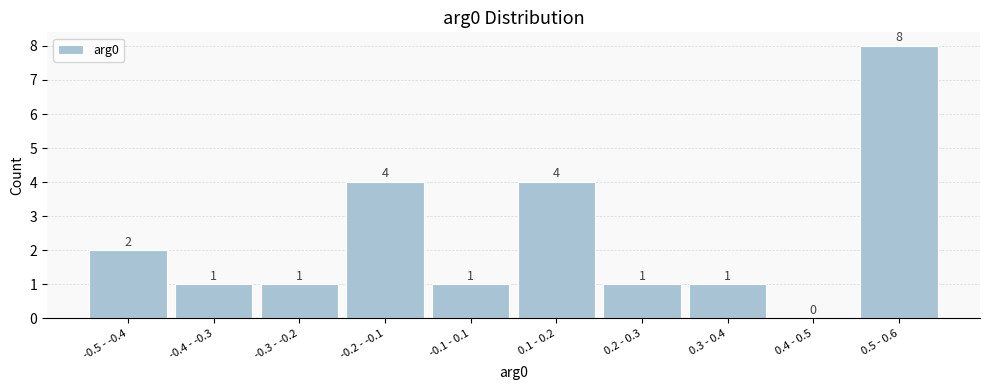

Reading right to left, extract all data points from this chart.

0.5 - 0.6=8	0.4 - 0.5=0	0.3 - 0.4=1	0.2 - 0.3=1	0.1 - 0.2=4	-0.1 - 0.1=1	-0.2 - -0.1=4	-0.3 - -0.2=1	-0.4 - -0.3=1	-0.5 - -0.4=2